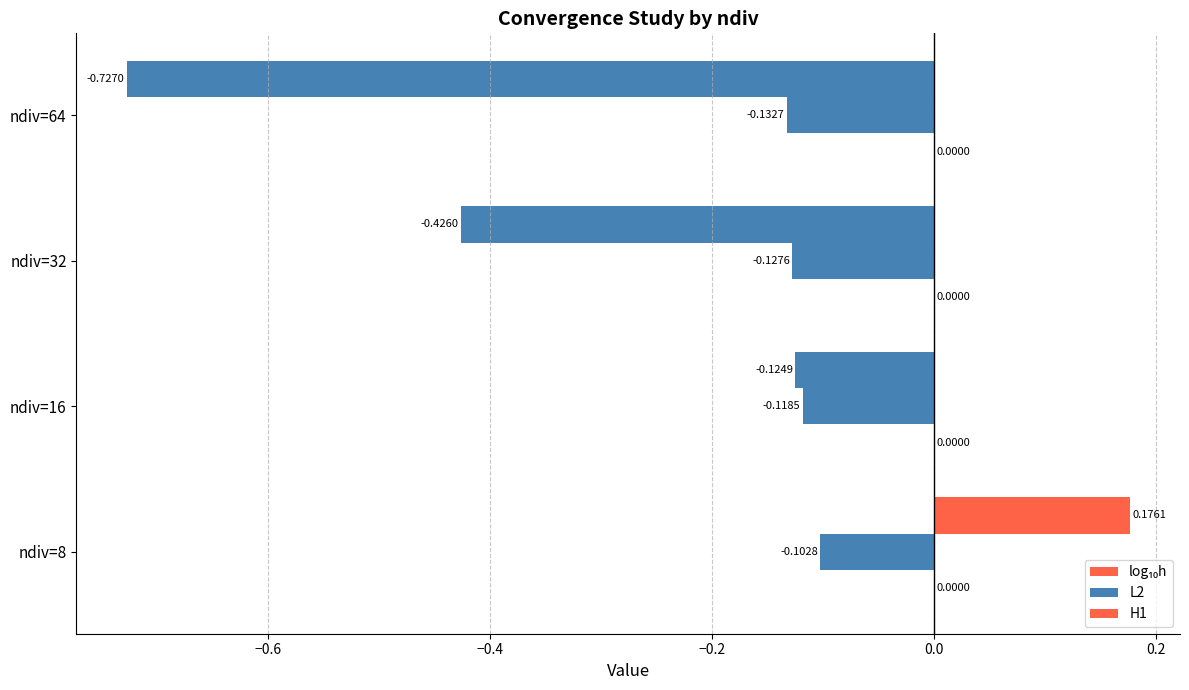

How many data points does each series have?

4